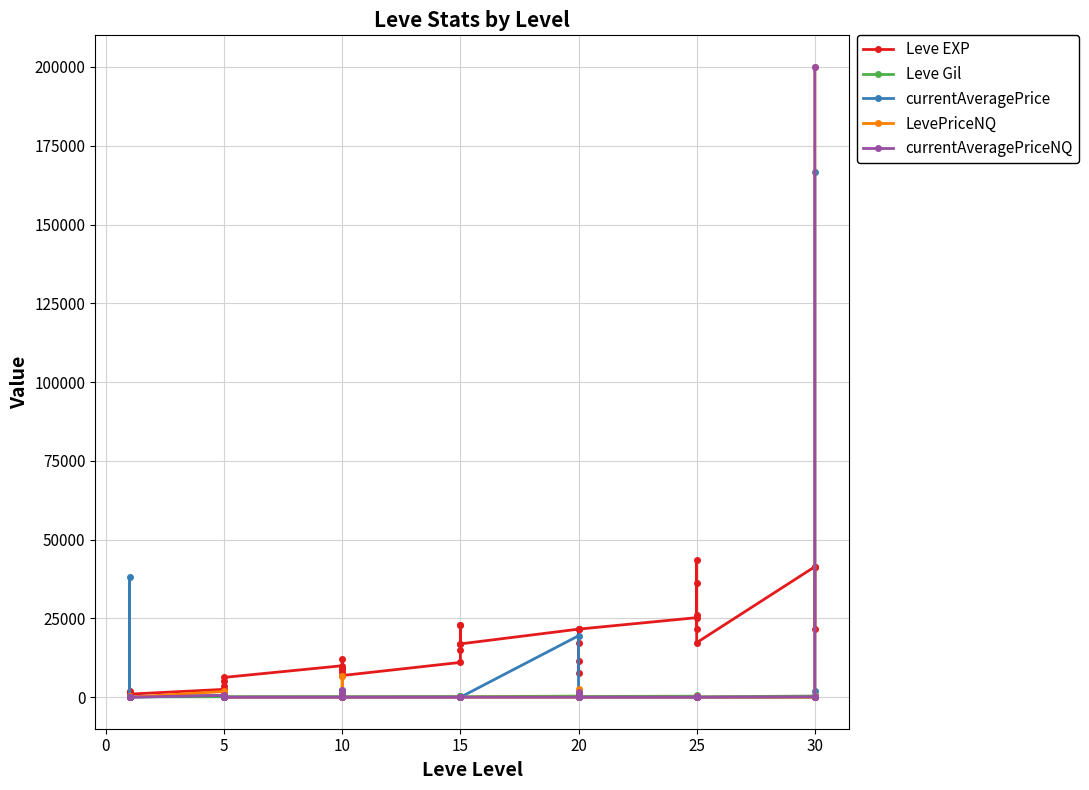

At 5, list the series in order from smallest to largest.

Leve Gil, currentAveragePrice, currentAveragePriceNQ, LevePriceNQ, Leve EXP